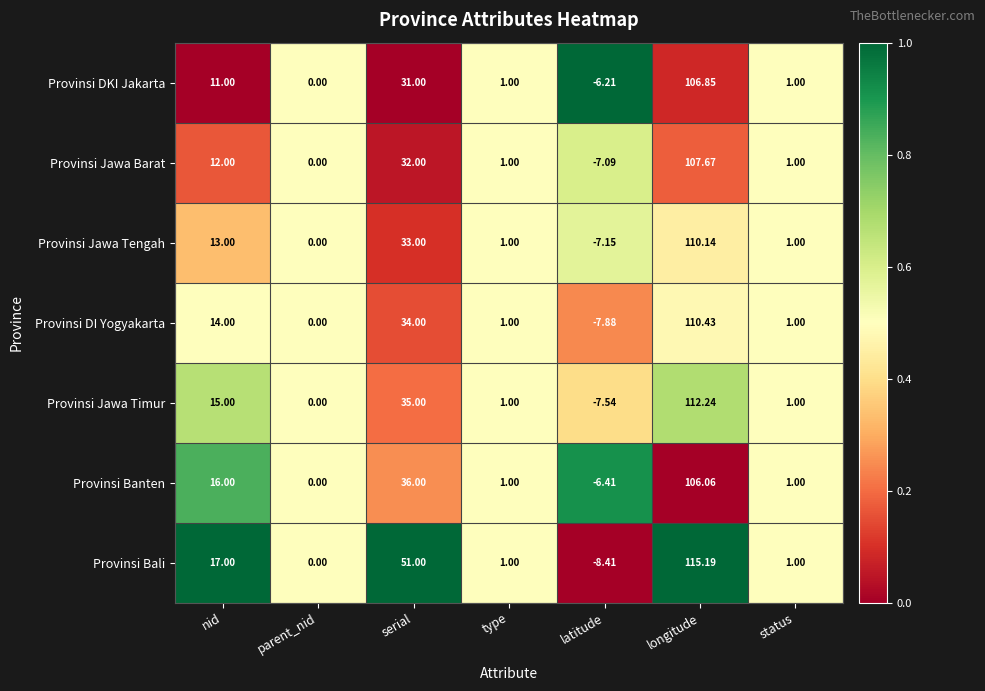

List the series in order of their peak value, highest first.

Provinsi Bali, Provinsi Jawa Timur, Provinsi DI Yogyakarta, Provinsi Jawa Tengah, Provinsi Jawa Barat, Provinsi DKI Jakarta, Provinsi Banten